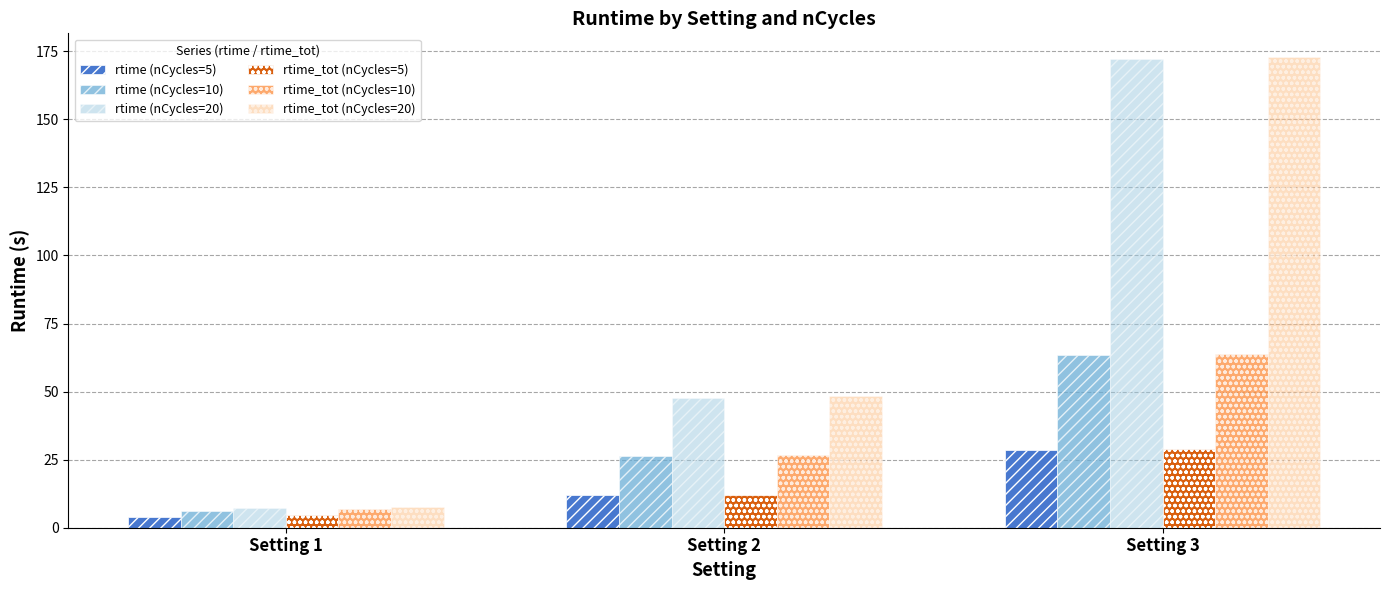

What is the spread (max minus min) of values at Setting 1?

3.7